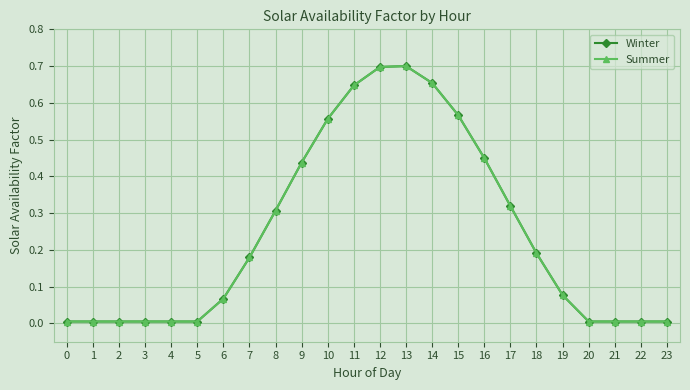

True or false: Winter has more than 1 interior local peaks.

False